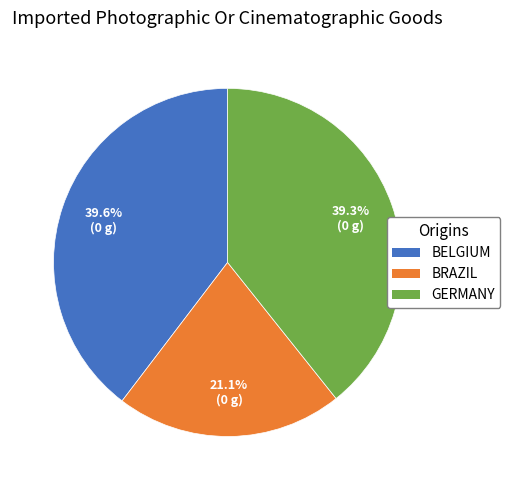

Which category has the smallest portion of the pie?

BRAZIL